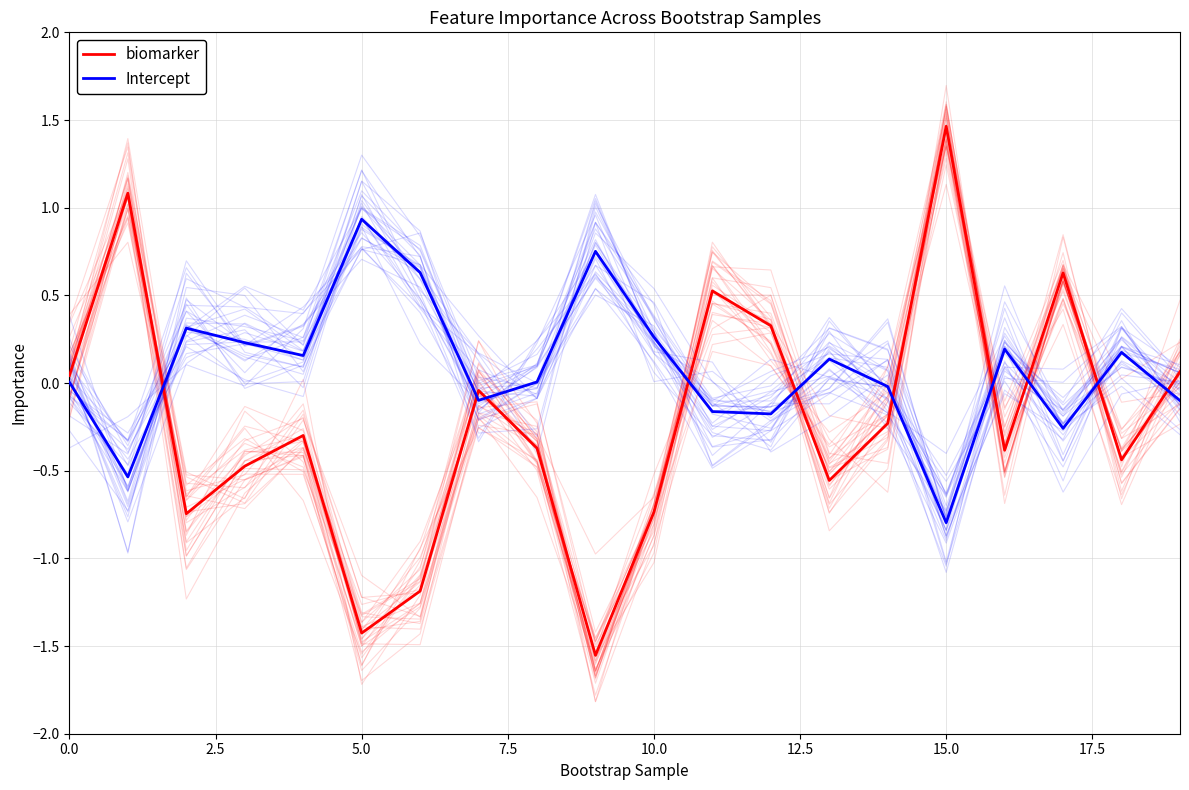

What is the maximum value shown in the chart?

1.5